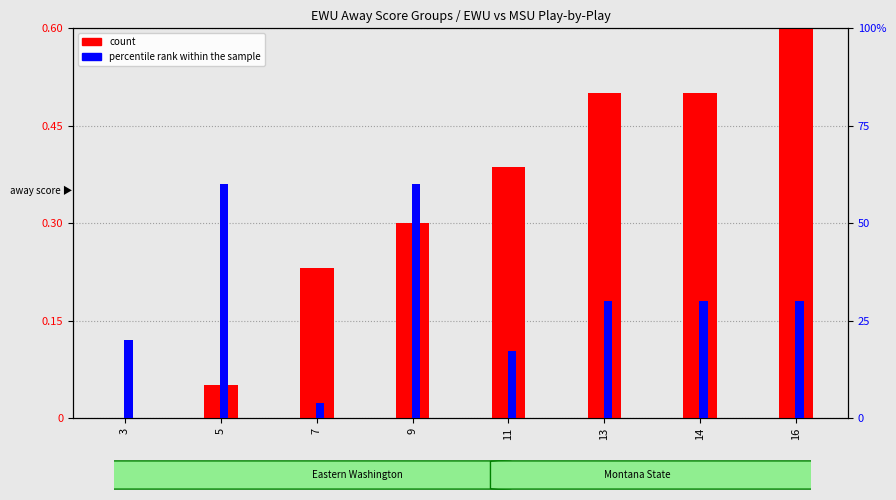

Which series has the largest total across all categories?

count